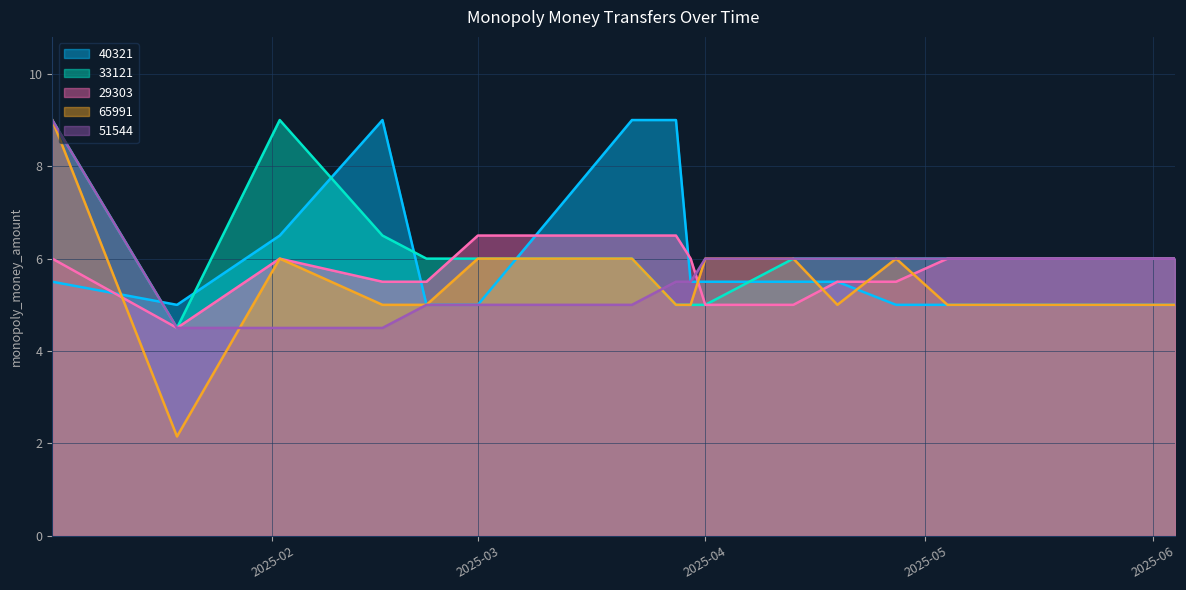

How many data points in 51544 are less than 5?

3